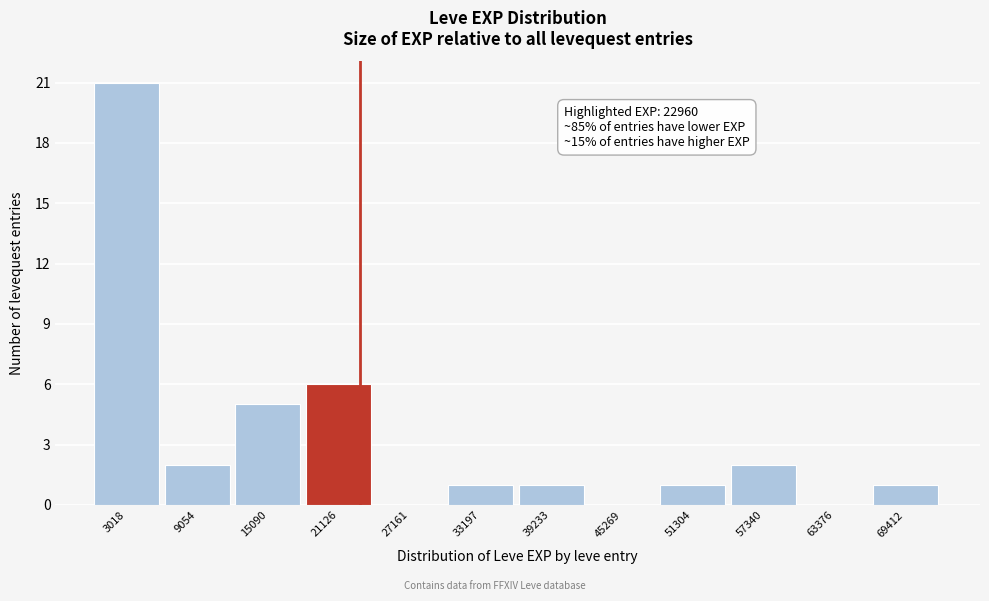

Which range on the x-axis has the tallest bar?

0 to 6000